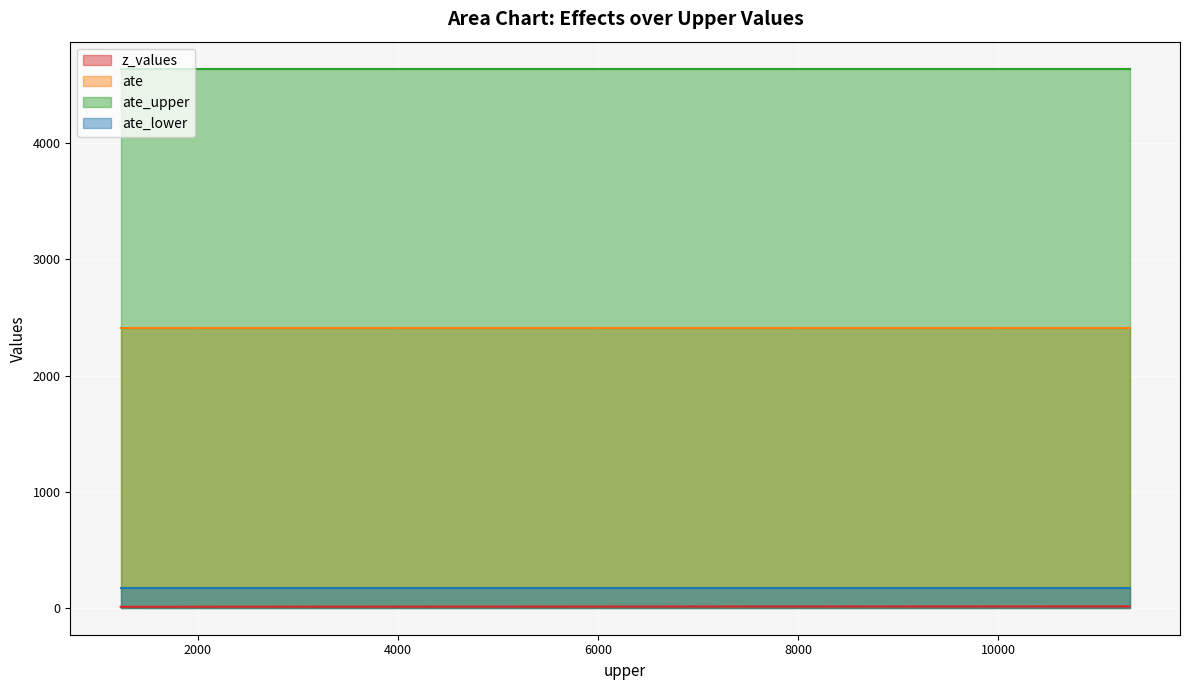

True or false: ate_upper and ate_lower intersect in this chart.

False